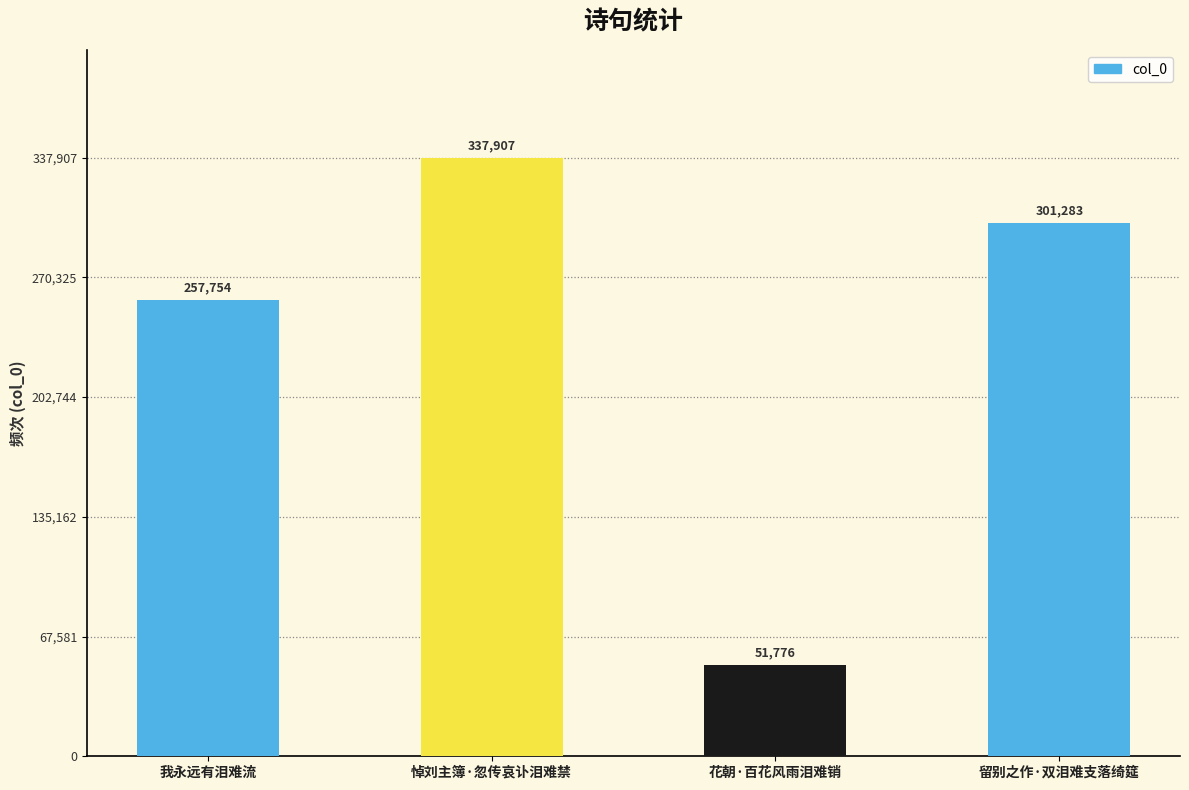

What is the minimum value shown in the chart?

51776